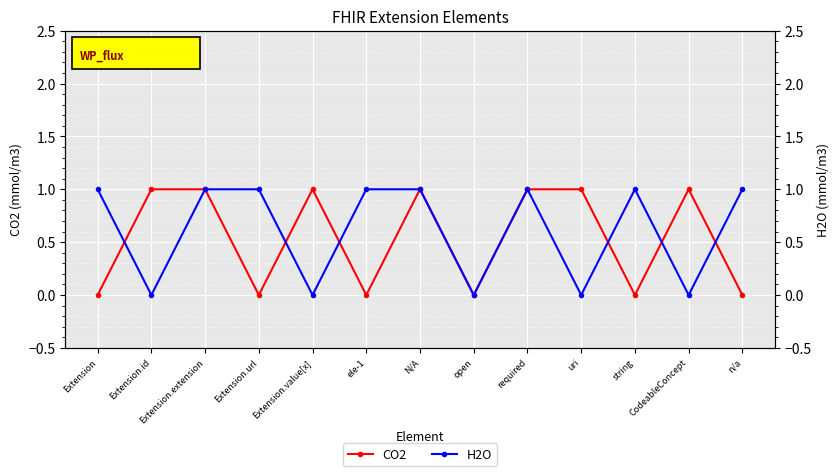

The H2O series shows -1 at uri. True or false?

False